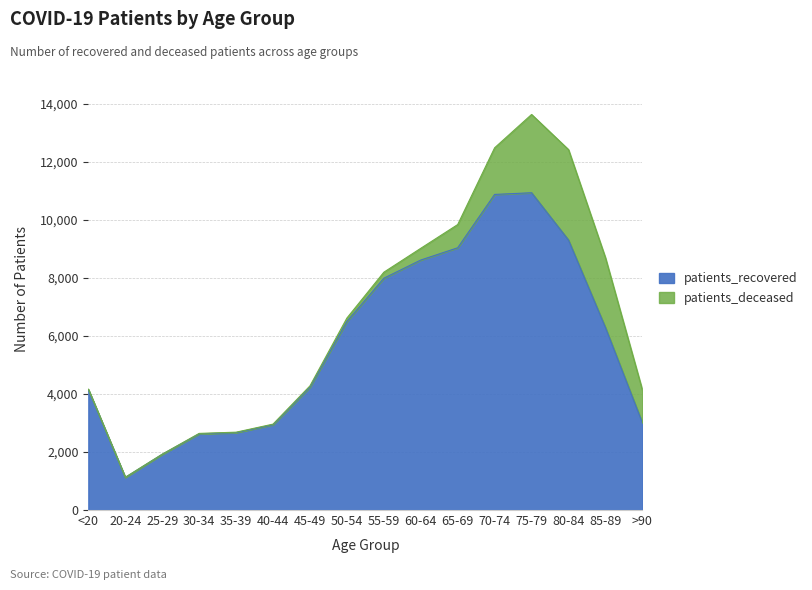

At which category does the chart reach its peak across all series?

75-79